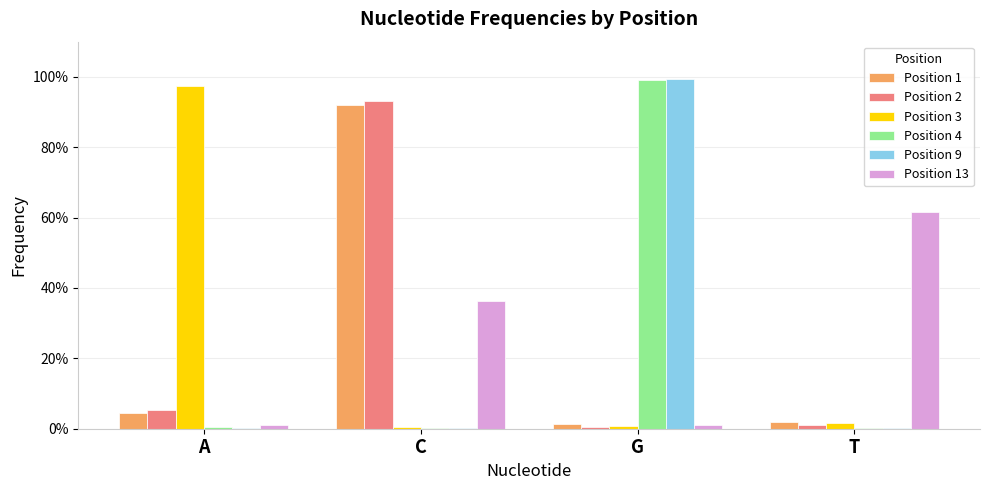

Which category has the lowest value across all series?

T